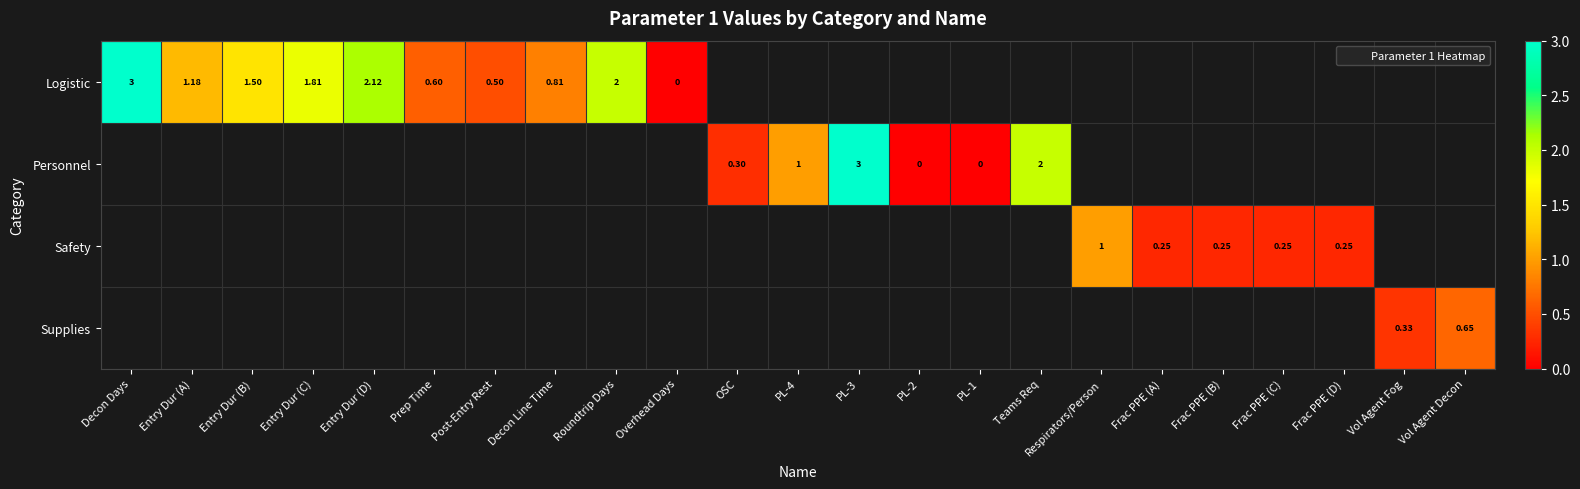

Rank the series by their maximum value, from highest to lowest.

Logistic, Personnel, Safety, Supplies